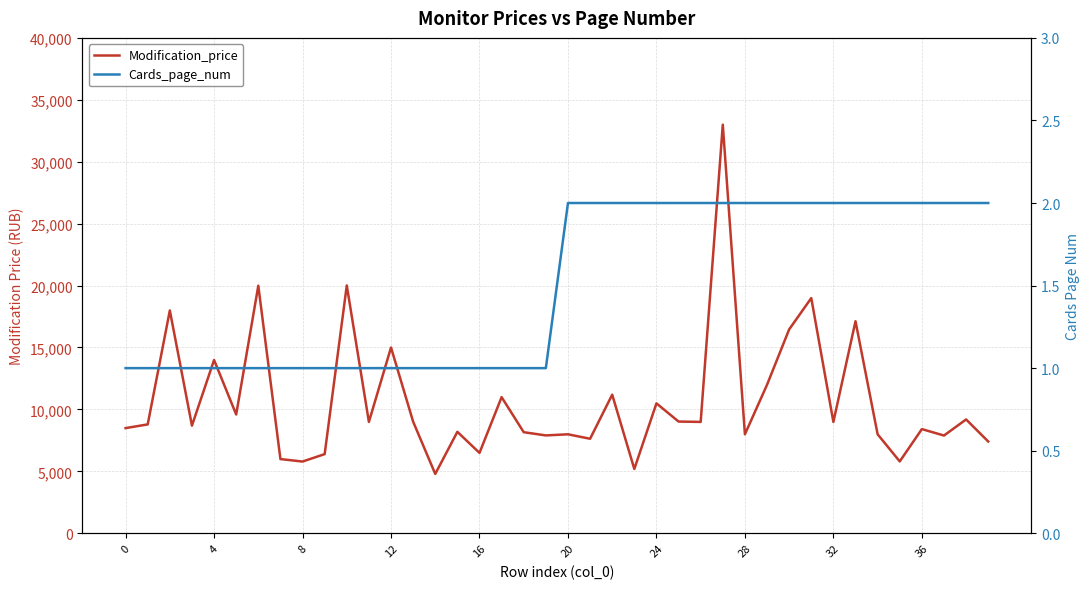

At which category is the sum across all series the highest?

27